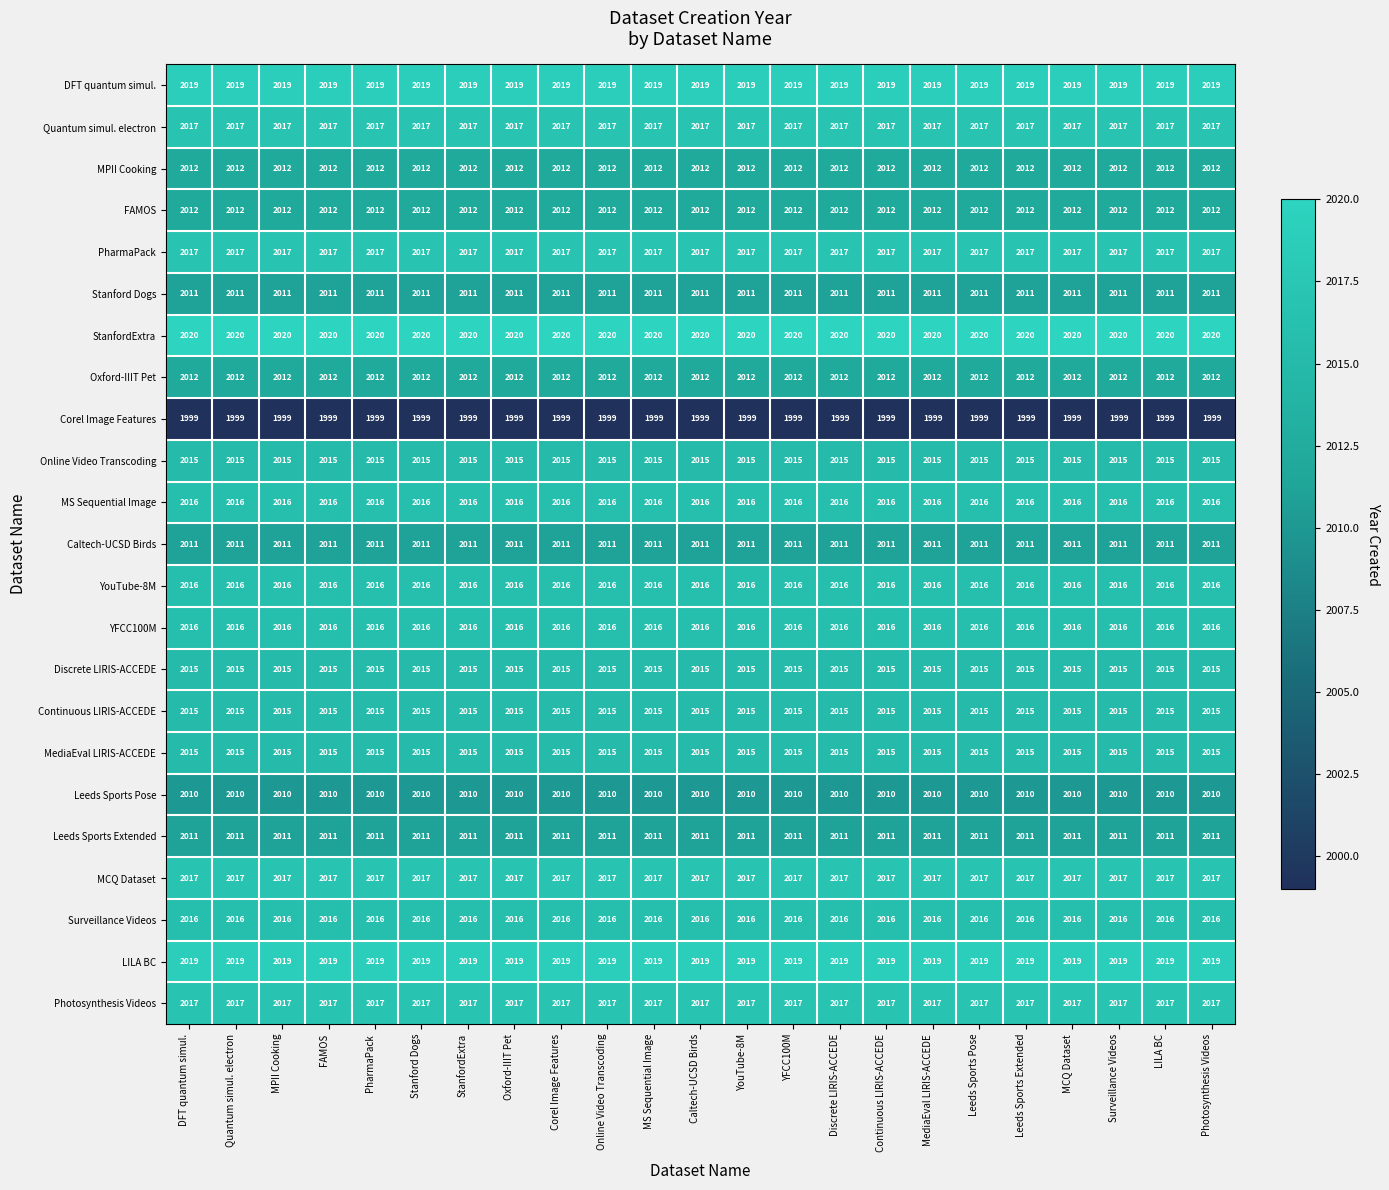

What value does the Oxford-IIIT Pet series have at Caltech-UCSD Birds?

2012